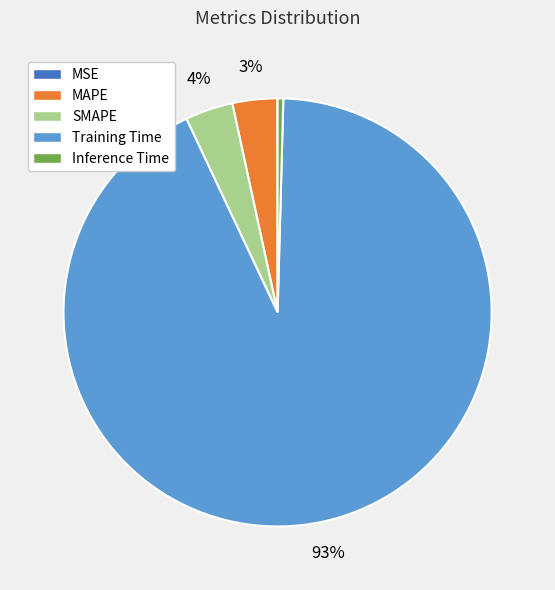

To the nearest percent, what portion does Training Time represent?

93%